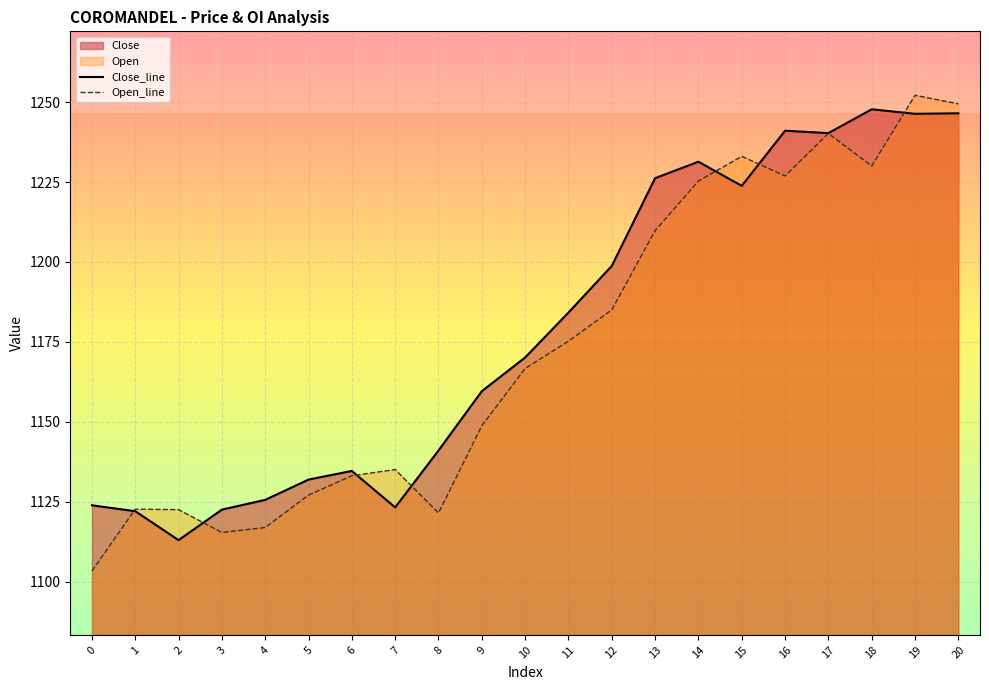

List the series in order of their peak value, lowest first.

Close_line, Open_line